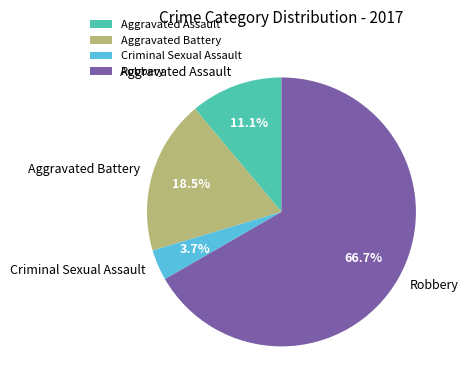

Between Aggravated Battery and Criminal Sexual Assault, which is larger?

Aggravated Battery